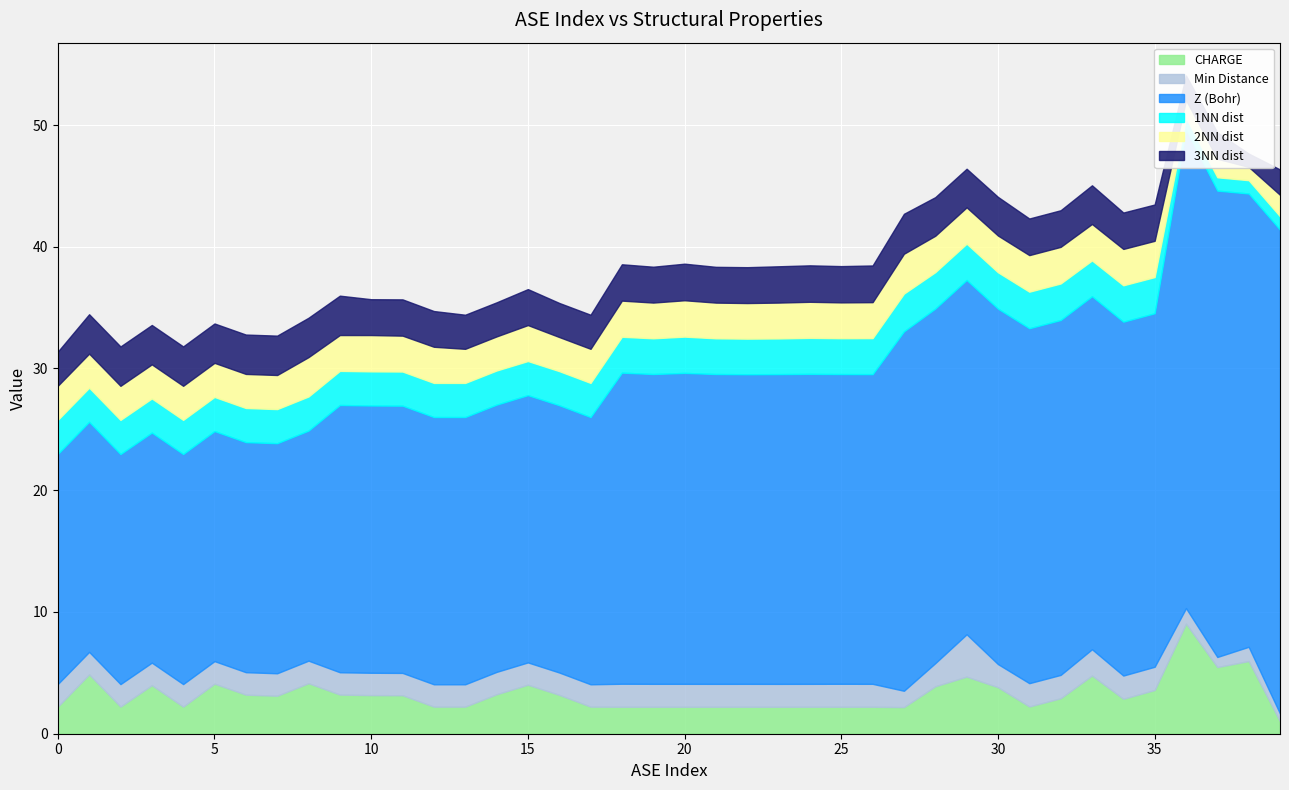

How many times do 3NN dist and Min Distance cross each other?

4